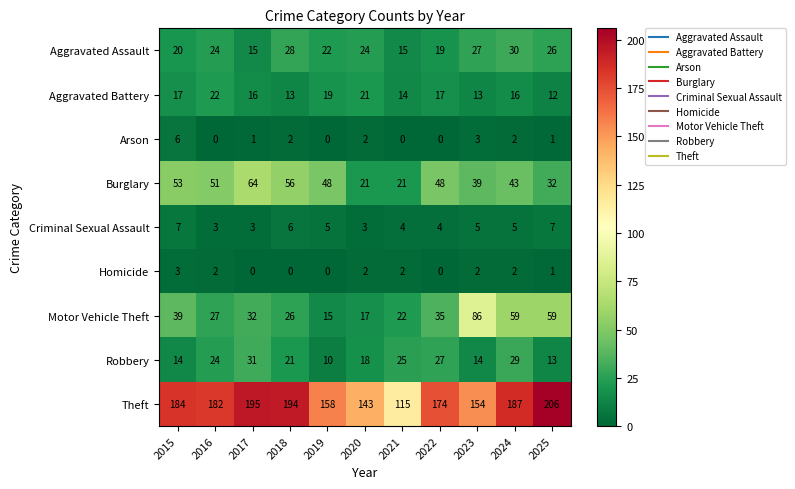

At which label does Criminal Sexual Assault first exceed 5?

2015